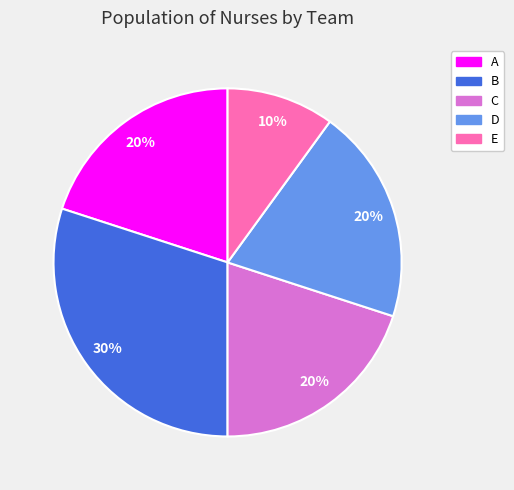

Count the number of slices in the pie.

5